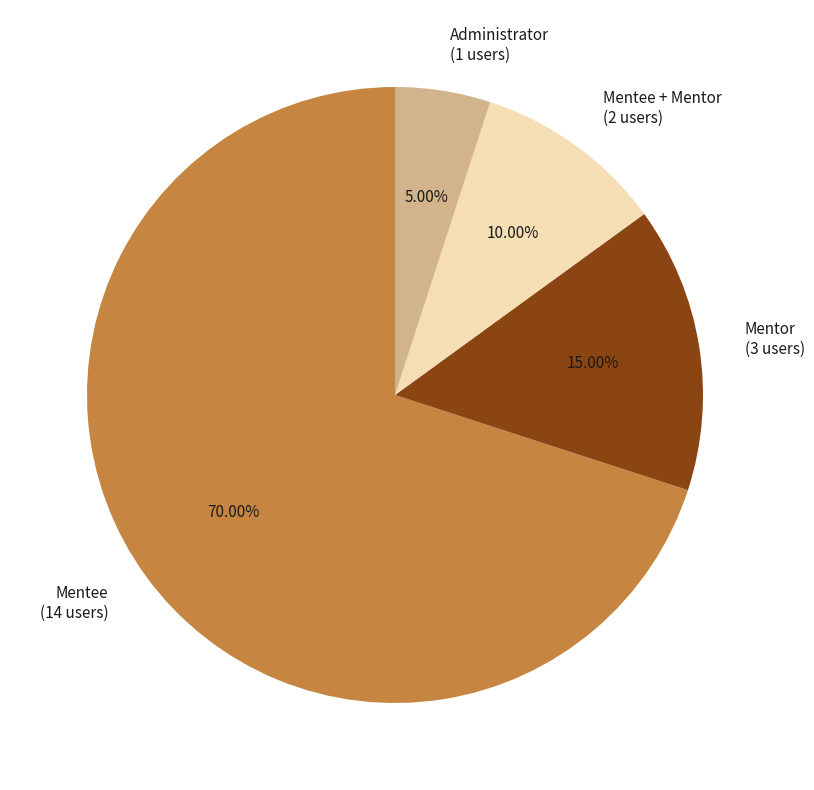

Which category has the smallest portion of the pie?

Administrator (1 users)